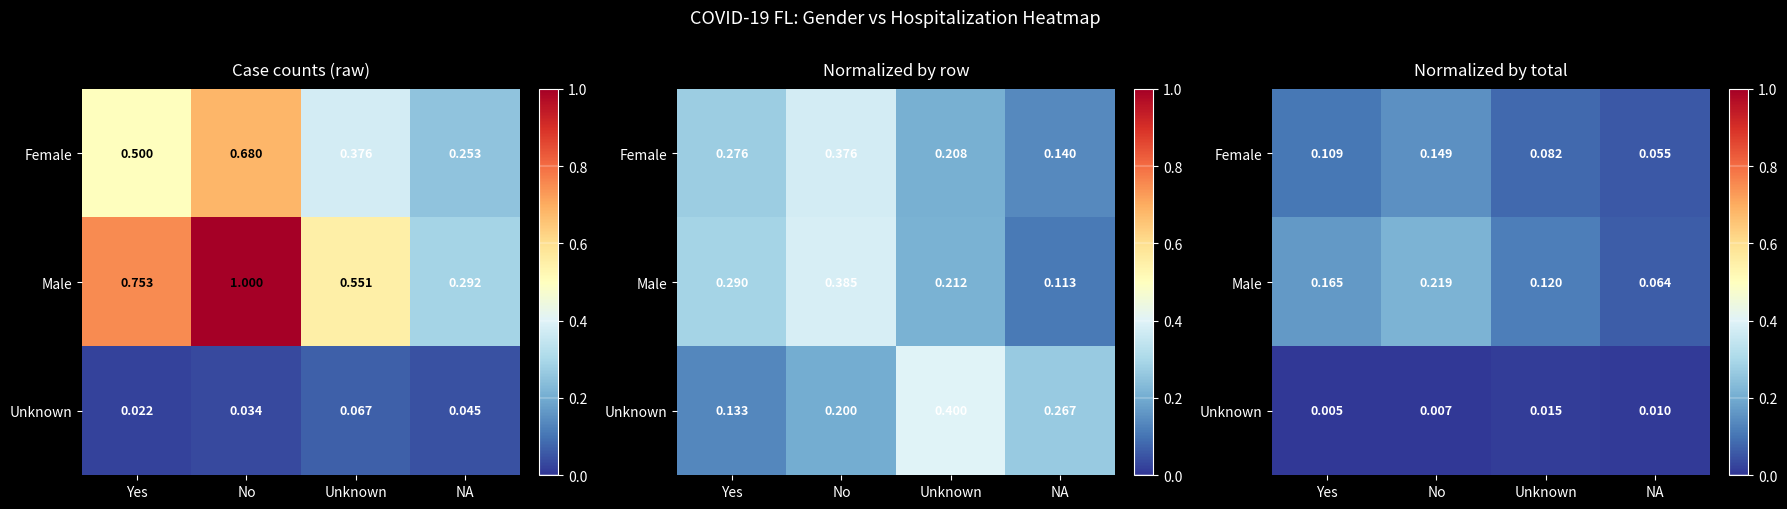

Rank the series by their average value, from highest to lowest.

Male, Female, Unknown